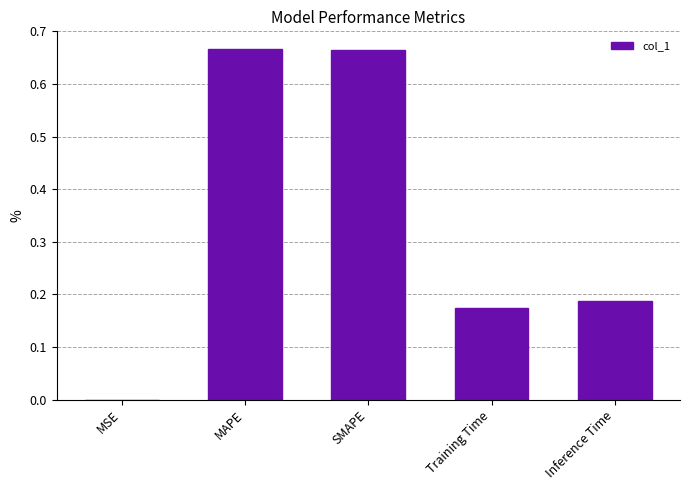

What is the change in value from MSE to SMAPE?

+0.7